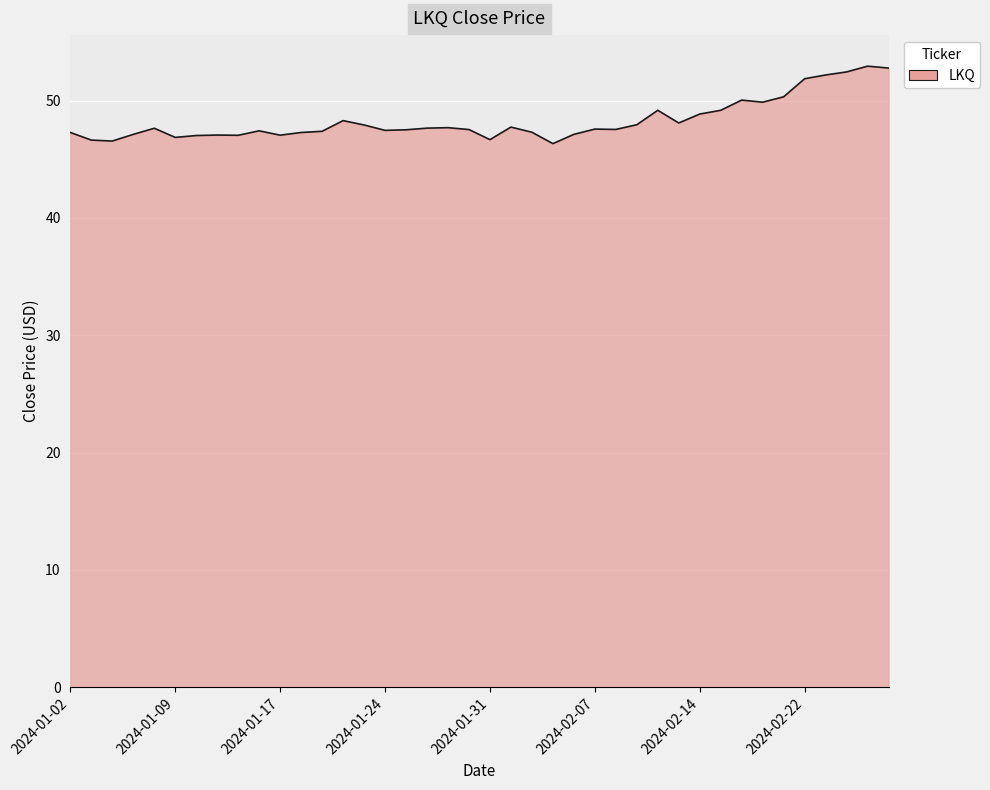

What is the difference between the maximum and minimum values?

6.6